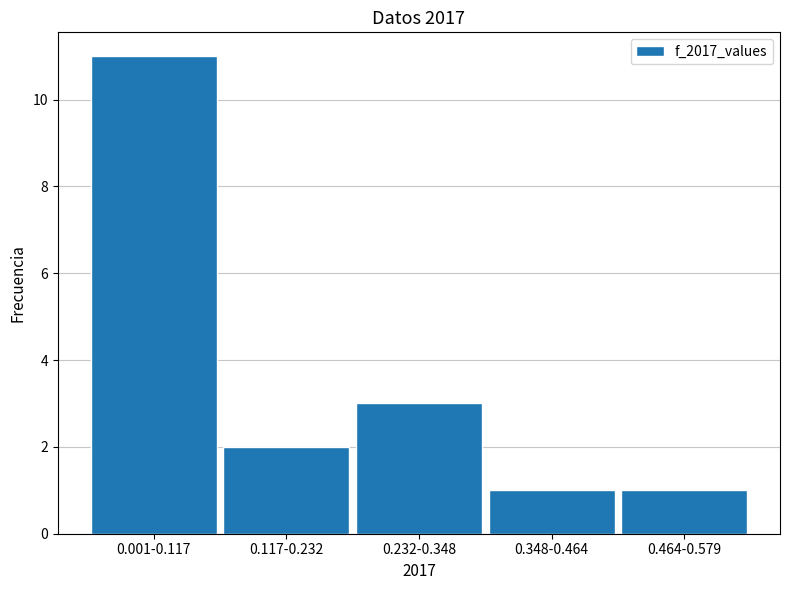

Reading right to left, list all the values displayed in this chart.

0.464-0.579=1	0.348-0.464=1	0.232-0.348=3	0.117-0.232=2	0.001-0.117=11